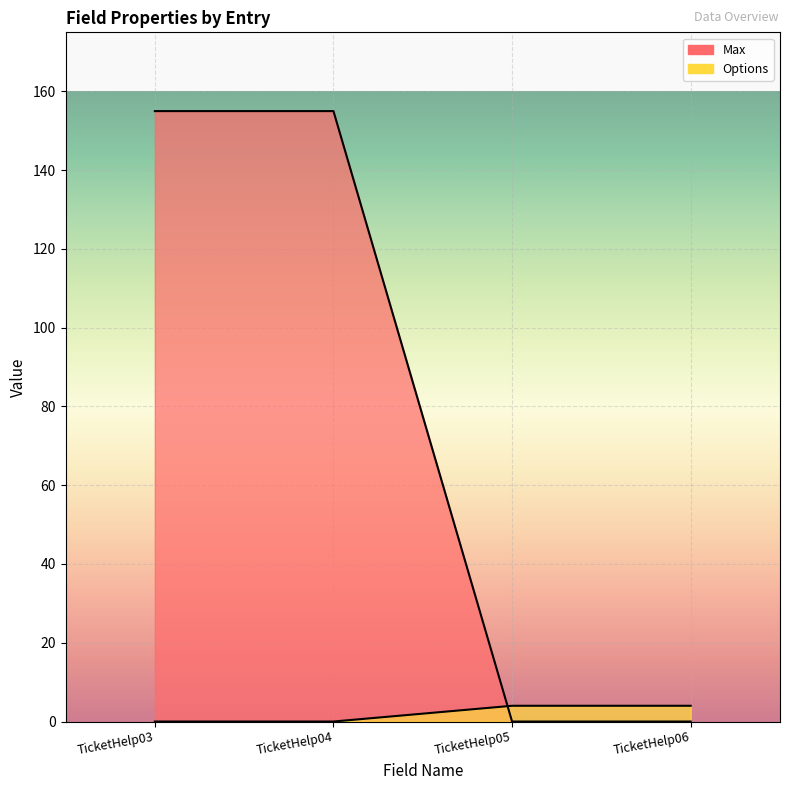

Rank the categories by Max value from lowest to highest.

TicketHelp05, TicketHelp06, TicketHelp03, TicketHelp04